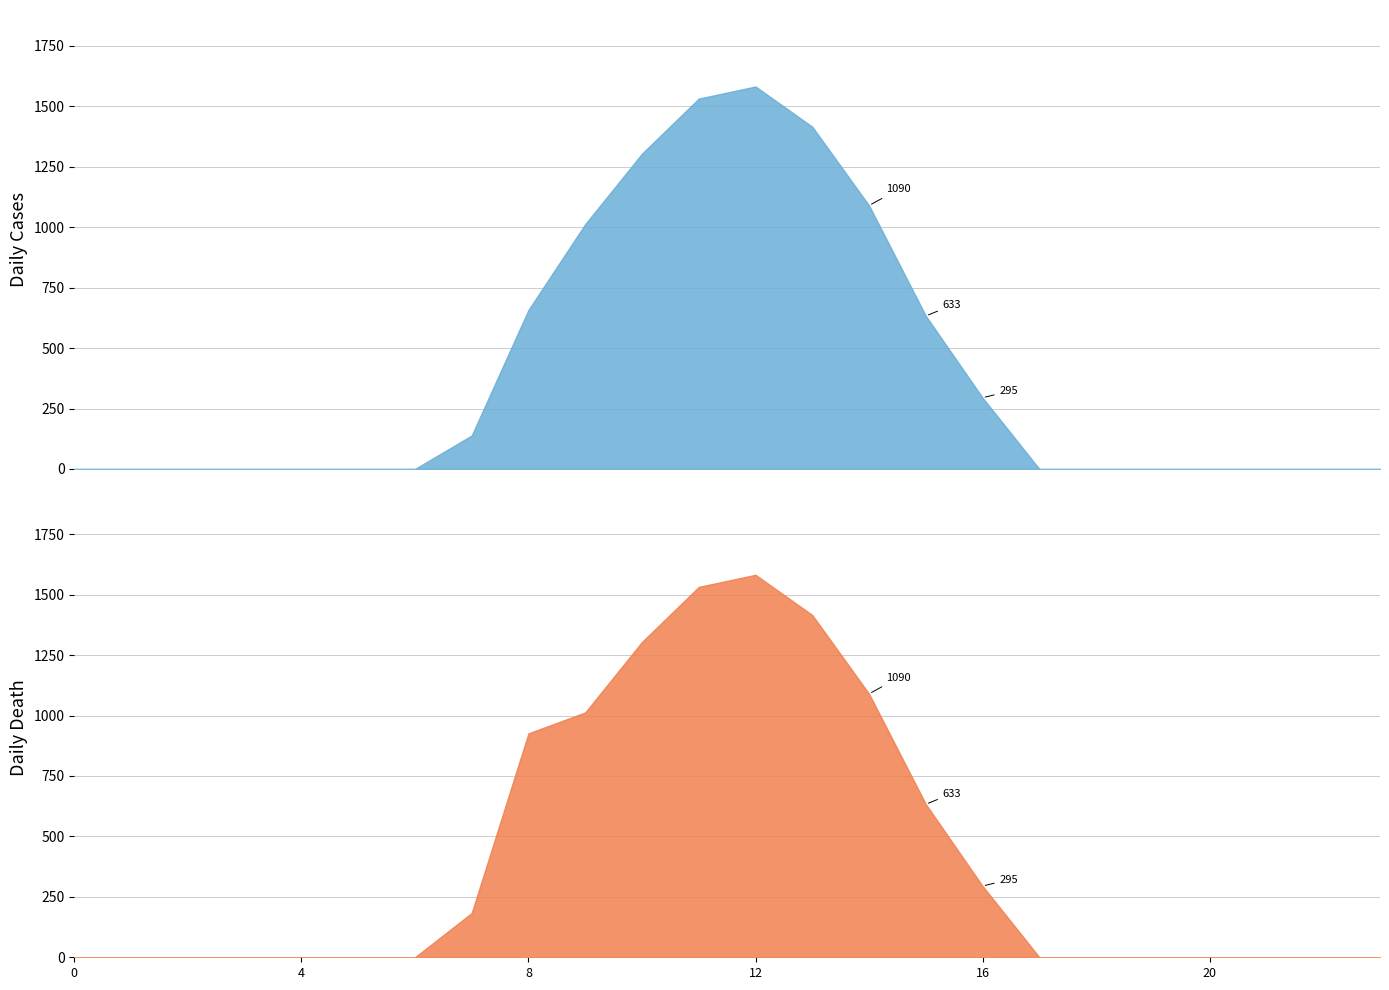

Between 16 and 3, which is larger?

16